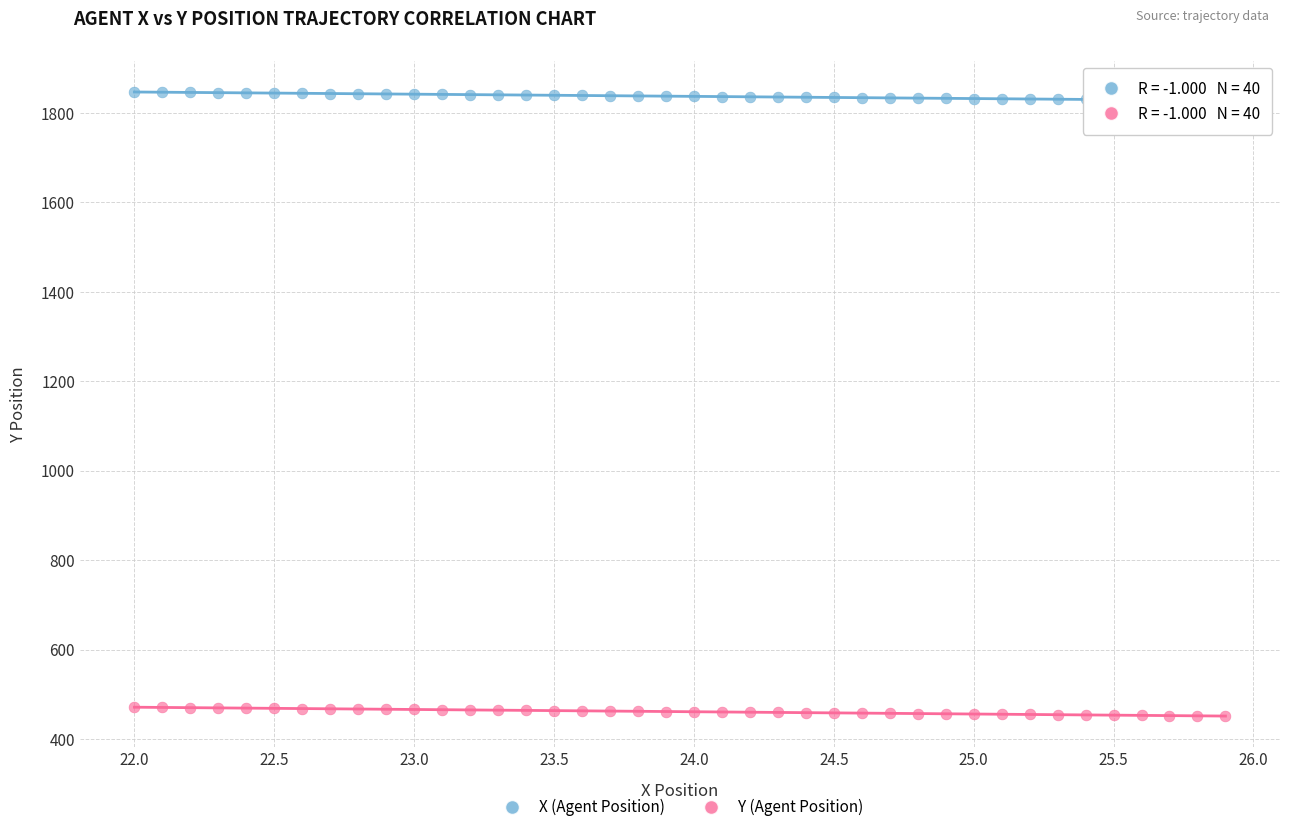

What is the X range (max minus min) for the scatter plot?

3.9